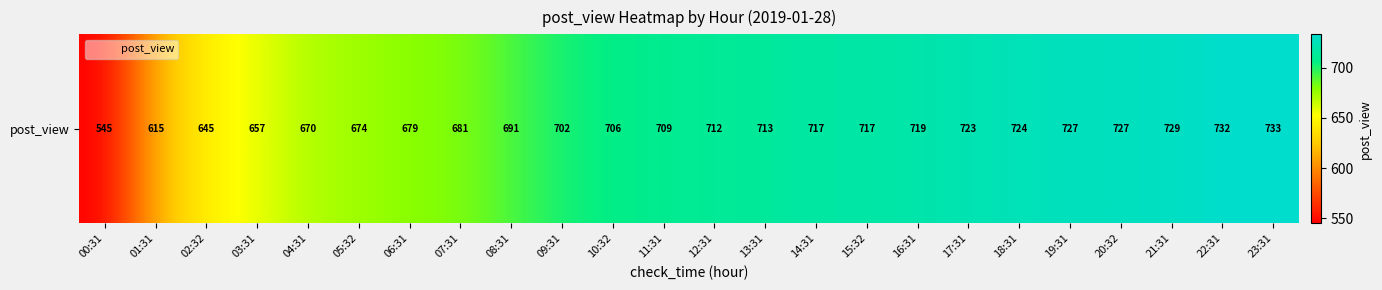

Which label corresponds to the largest value in the chart?

23:31